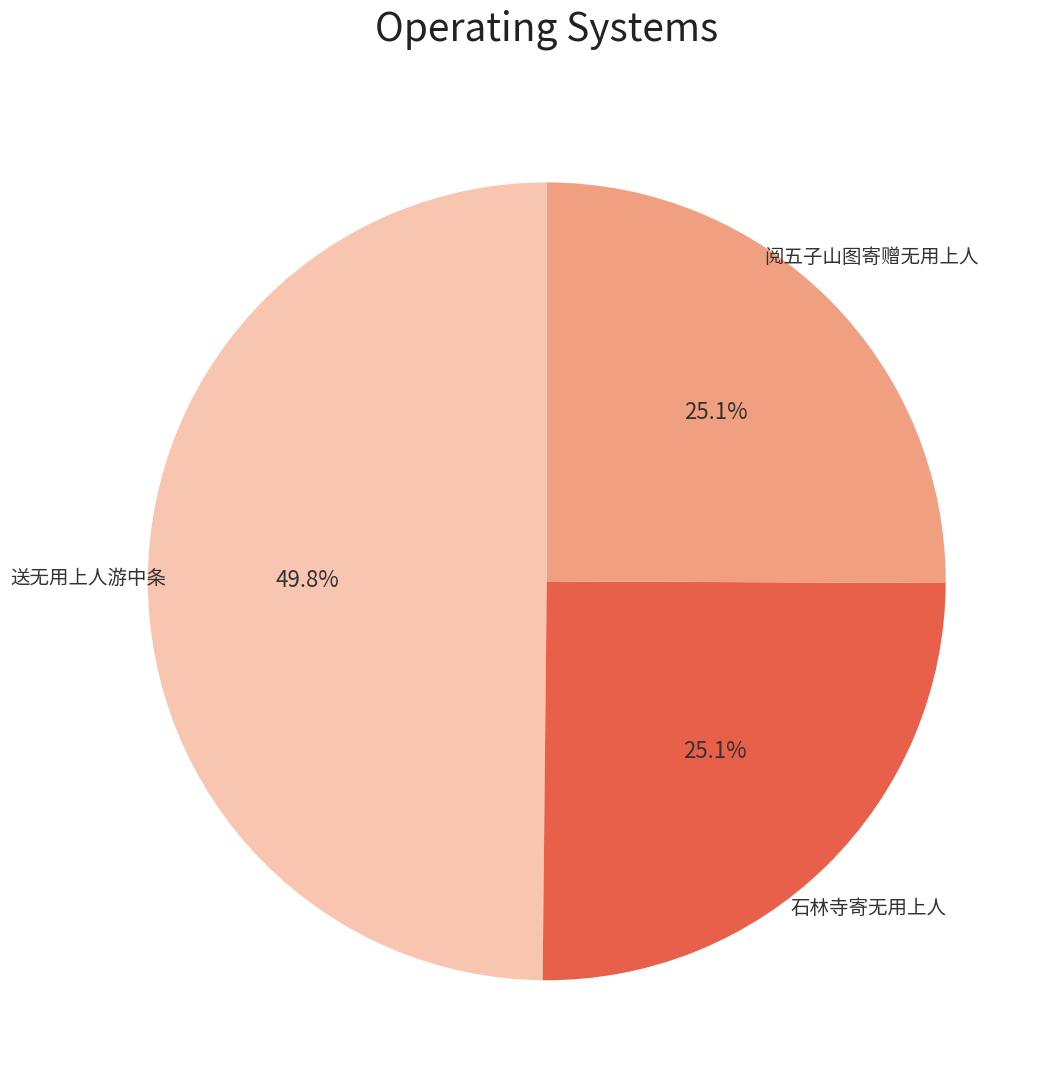

How many segments does this pie chart have?

3